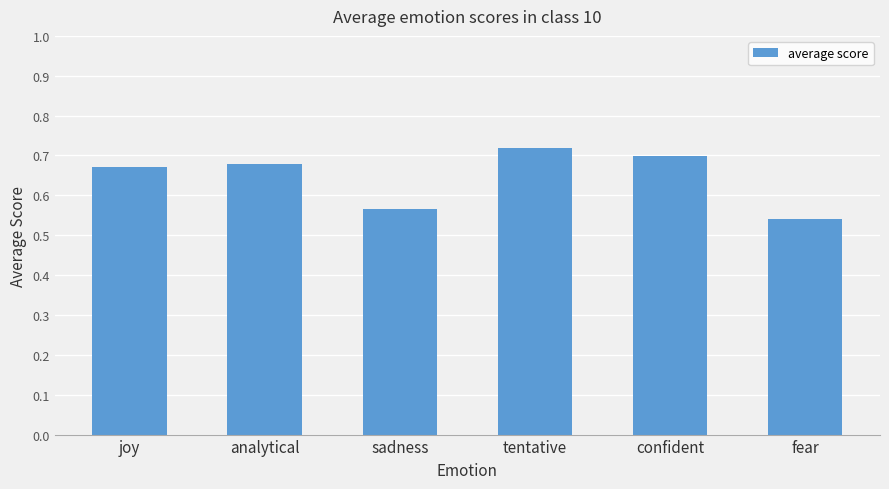

Count the values in the range 0 to 1.

6